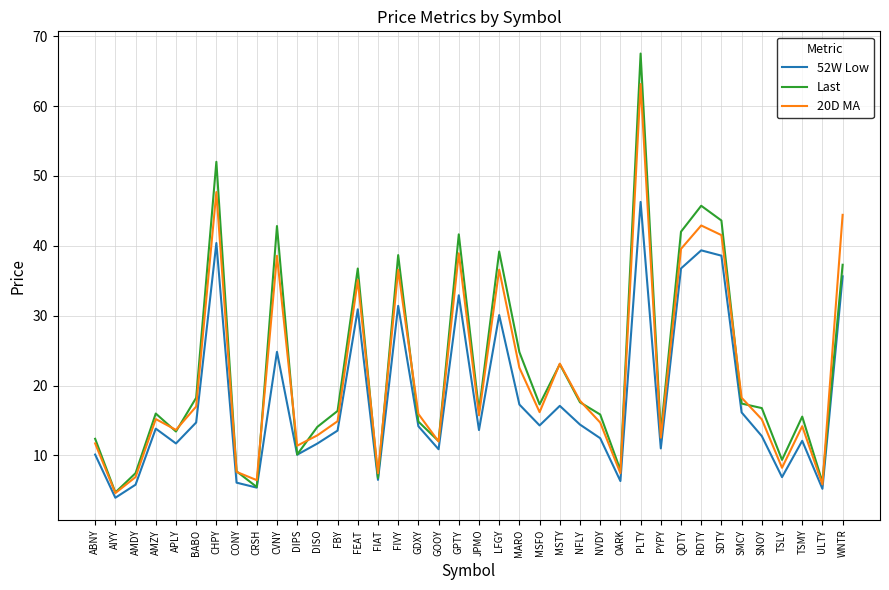

What is the smallest value displayed?

4.0